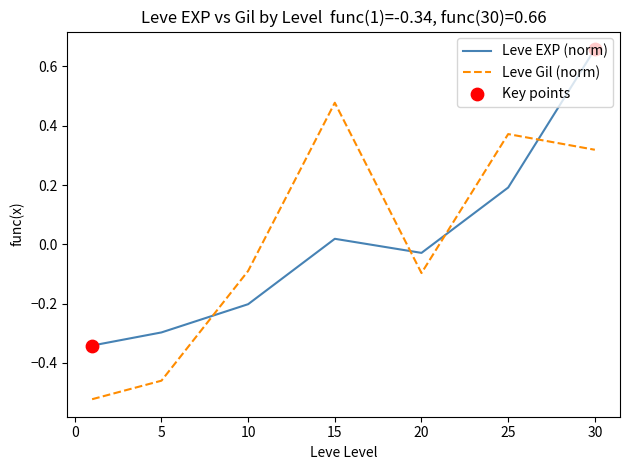

List the series in order of their peak value, lowest first.

Leve Gil (norm), Leve EXP (norm)